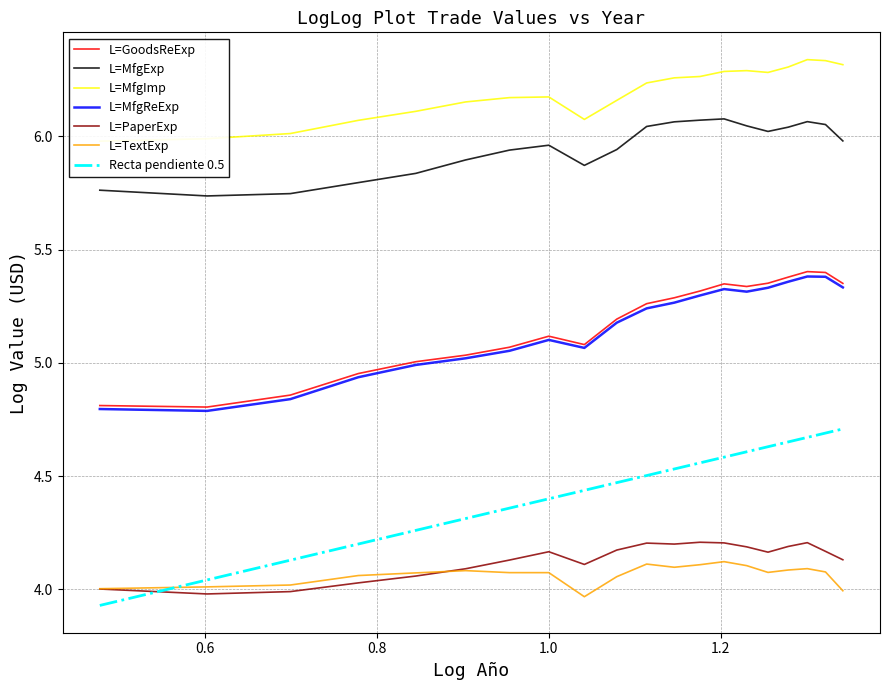

True or false: L=MfgExp and L=TextExp cross at least once.

False